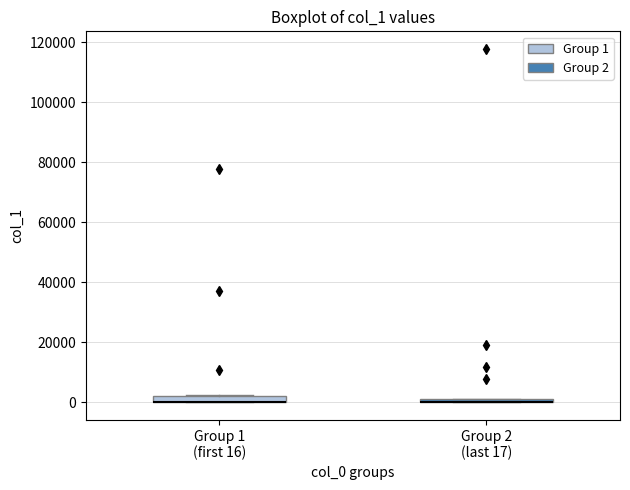

Where is the upper edge of the box for Group 1 (first 16) on the y-axis? The values are not printed on the chart, so give them approximately, as read against the axis.

2000